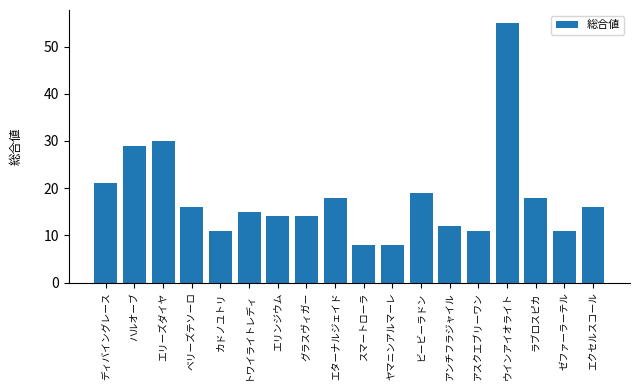

What is the approximate value at ウインアイオライト, to the nearest 5?

55